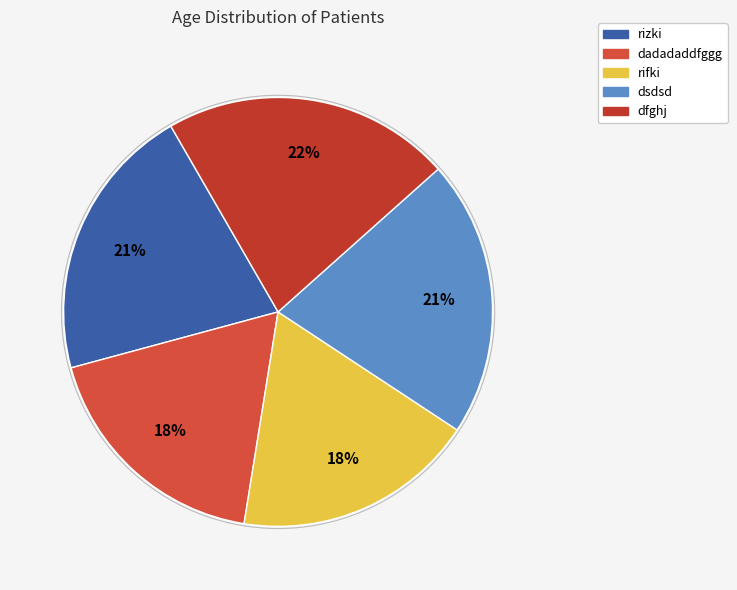

Is it true that rifki is 7% of the pie?

False